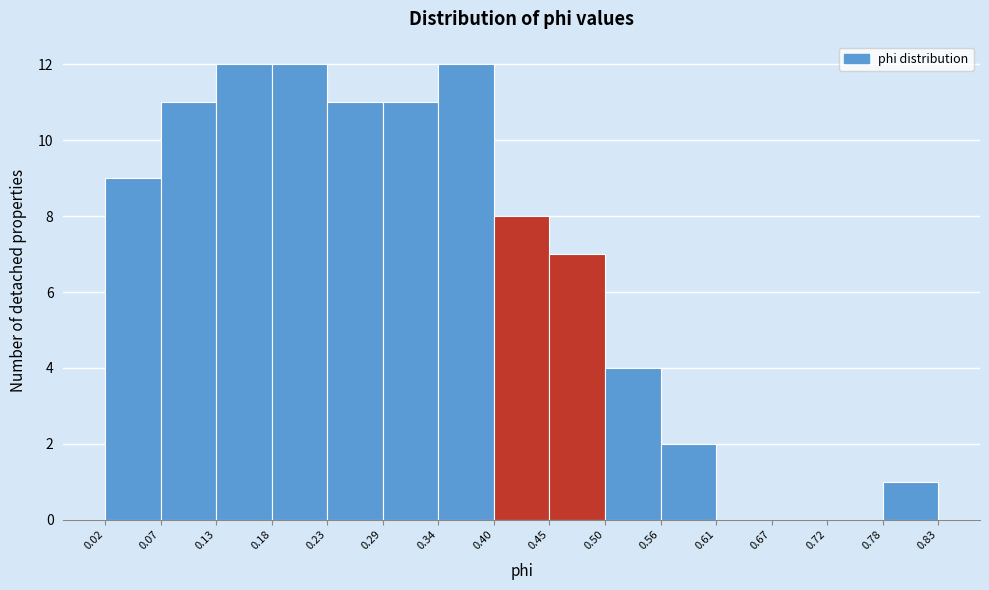

Reading left to right, transcribe this chart: for each bar, give the range it covers on the x-axis and its height. The values are not printed on the chart, so give them approximately, as read against the axis.

0.02 to 0.07: 9
0.07 to 0.13: 11
0.13 to 0.18: 12
0.18 to 0.23: 12
0.23 to 0.29: 11
0.29 to 0.34: 11
0.34 to 0.40: 12
0.40 to 0.45: 8
0.45 to 0.50: 7
0.50 to 0.56: 4
0.56 to 0.61: 2
0.61 to 0.67: 0
0.67 to 0.72: 0
0.72 to 0.78: 0
0.78 to 0.83: 1